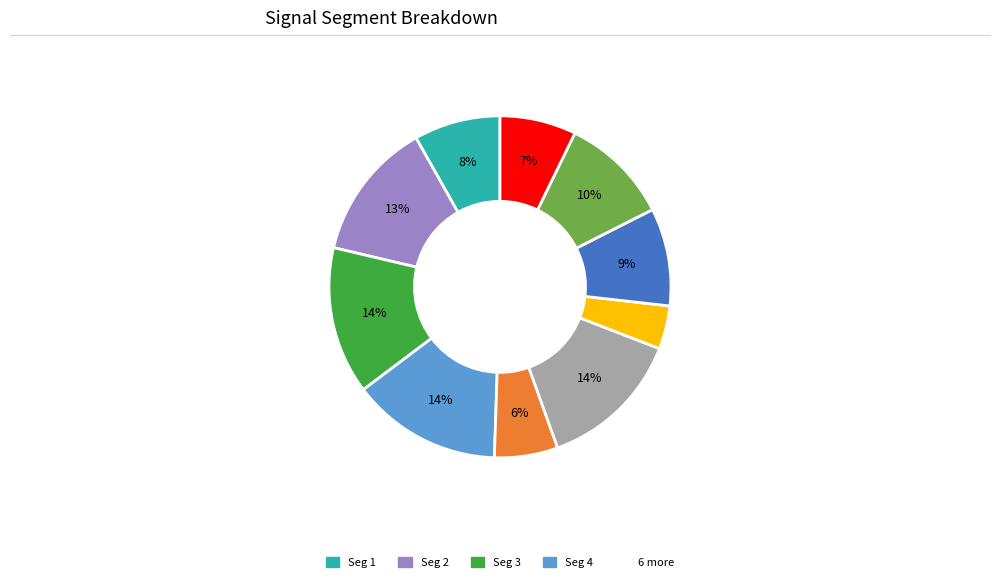

To the nearest percent, what is the difference between the largest and smallest slice percentages?

10%